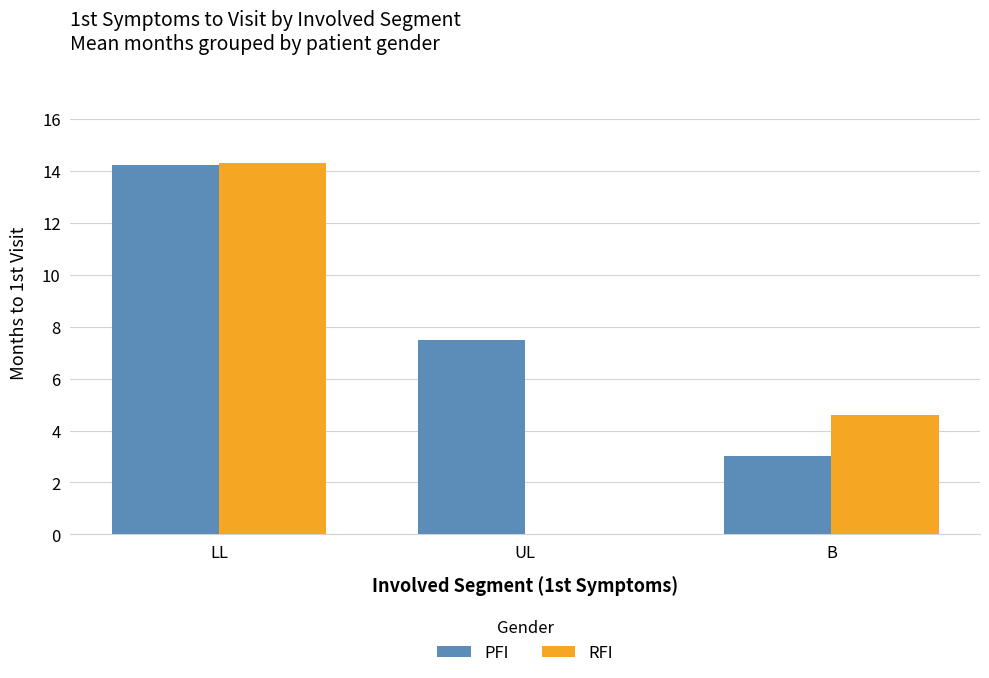

What is the maximum value for RFI?

14.3